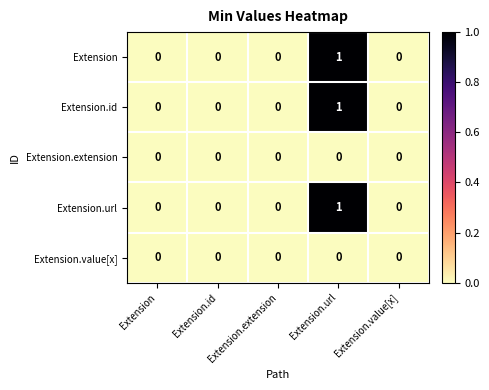

Is the value of Extension at Extension.extension greater than the value of Extension.id at Extension.url?

No